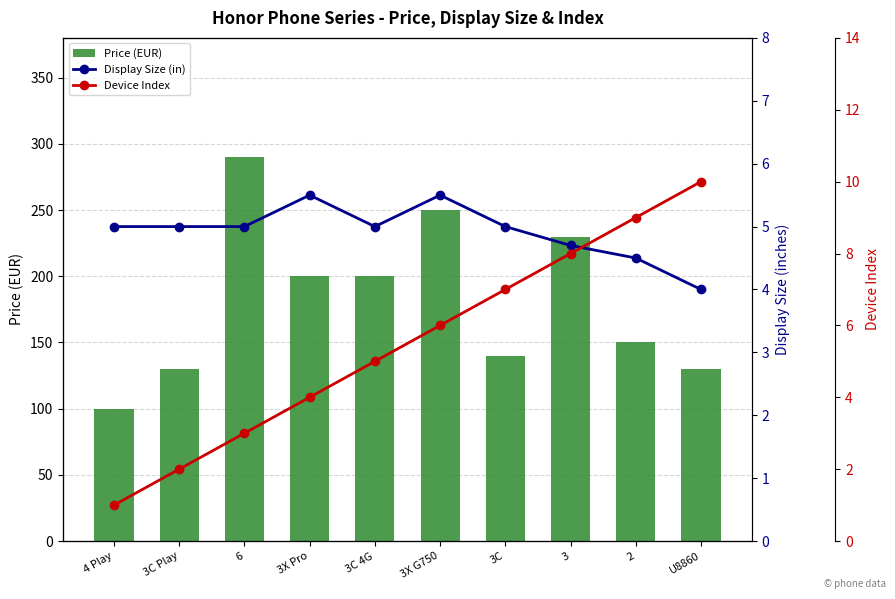

What is the difference between the maximum and minimum values in the Device Index series?

9.0